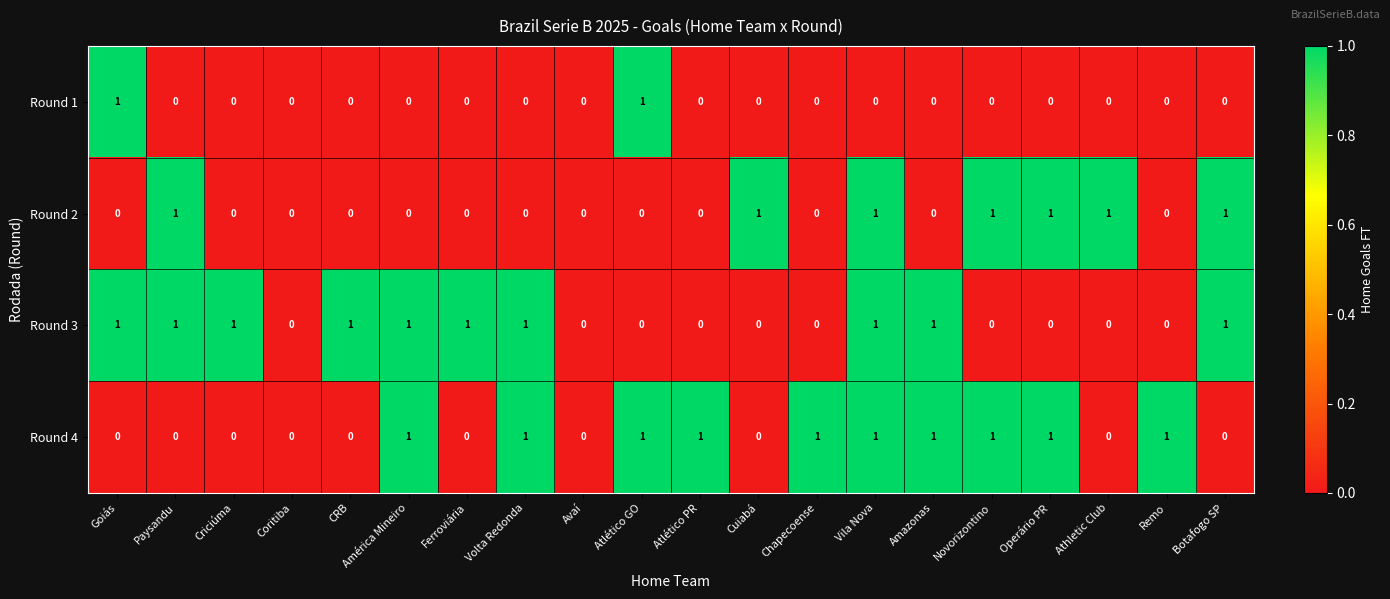

Between CRB and América Mineiro, which series saw the biggest shift?

Round 4